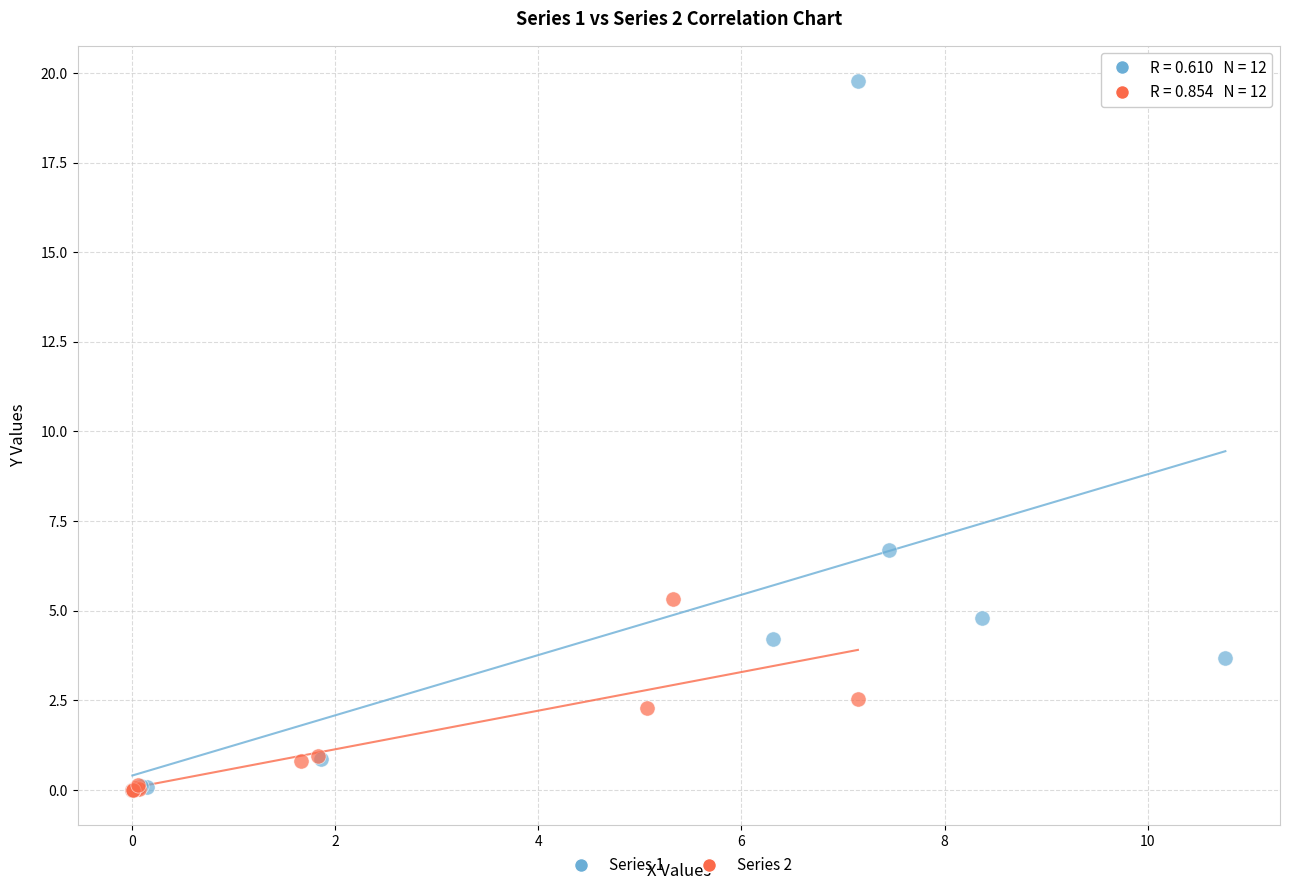

Which series reaches the maximum Y coordinate?

Series 1